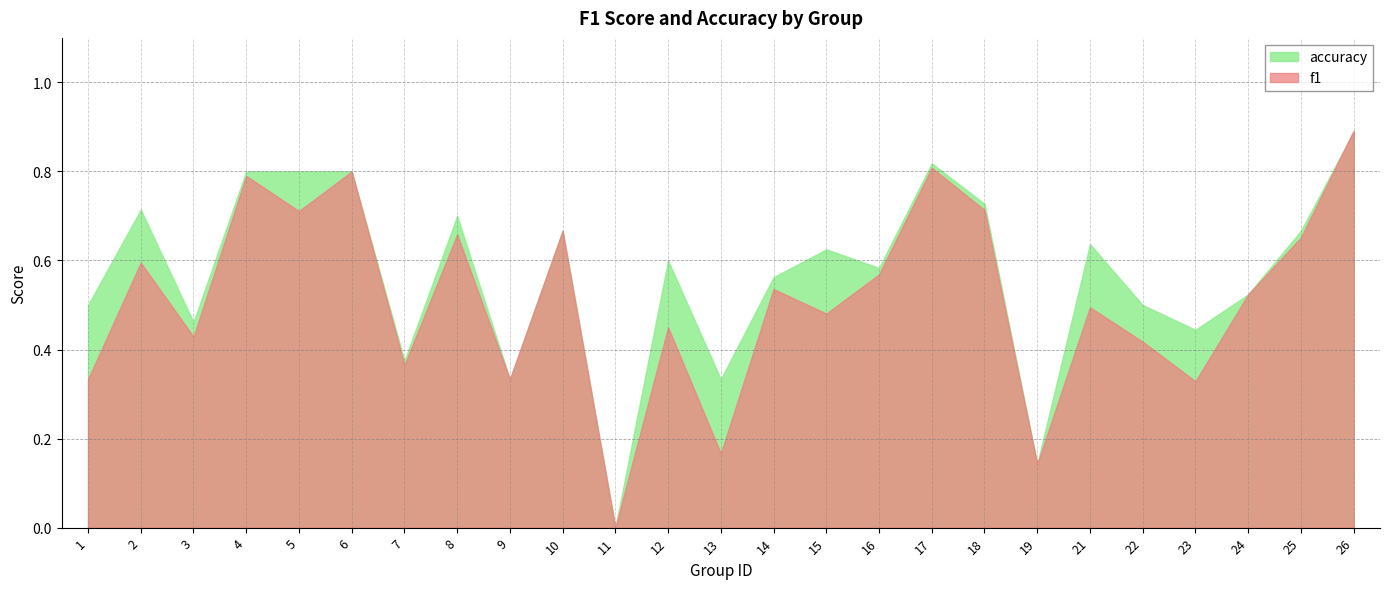

Rank the series by their average value, from highest to lowest.

accuracy, f1